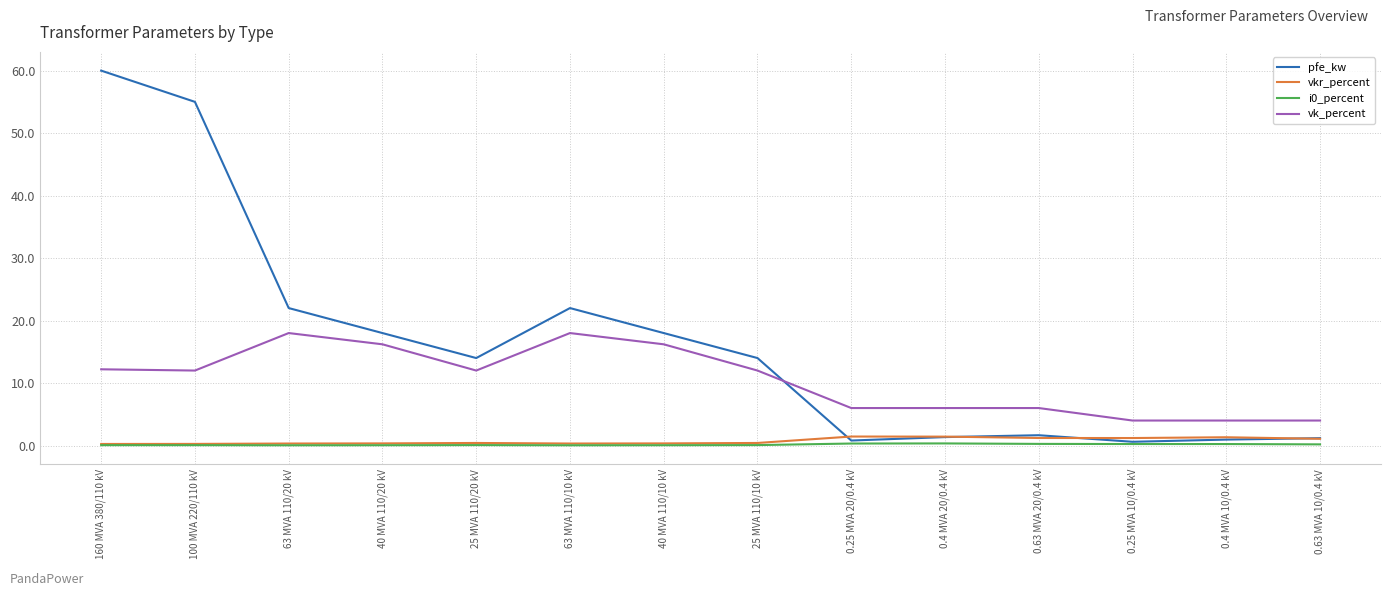

True or false: vkr_percent and vk_percent cross at least once.

False